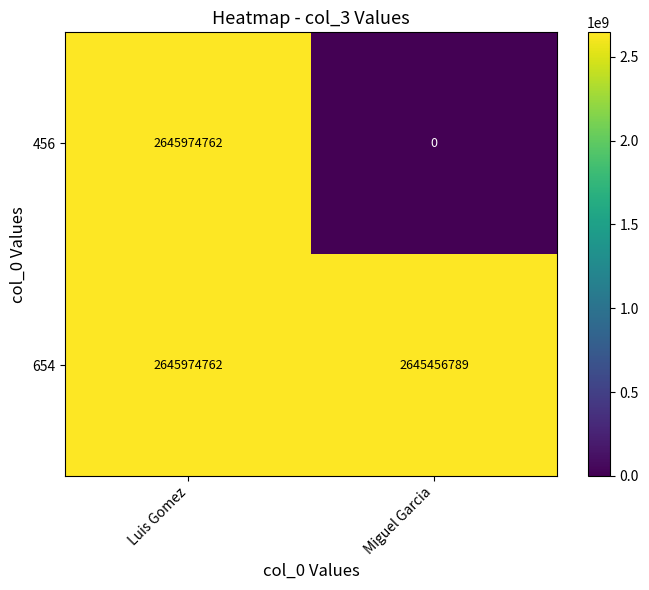

What is the total value across all series at Miguel Garcia?

2645456789